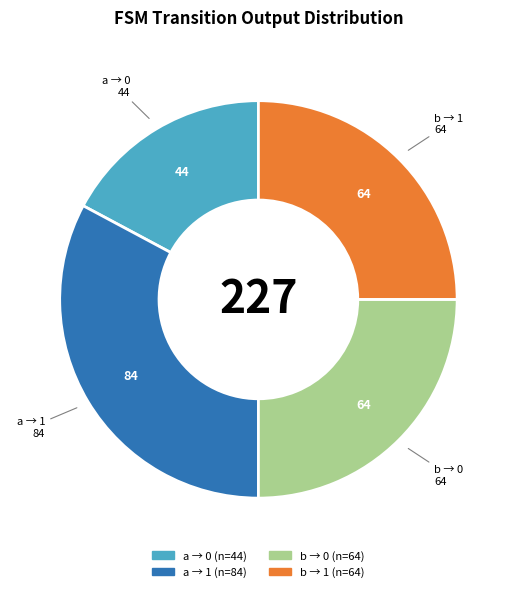

Is there a majority slice in this chart?

No